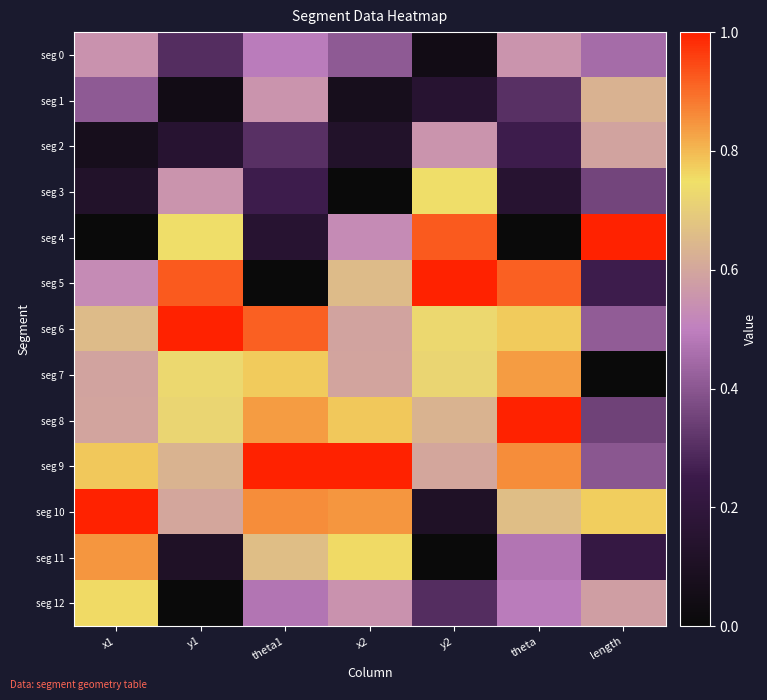

At how many categories does at least one series exceed 0?

7